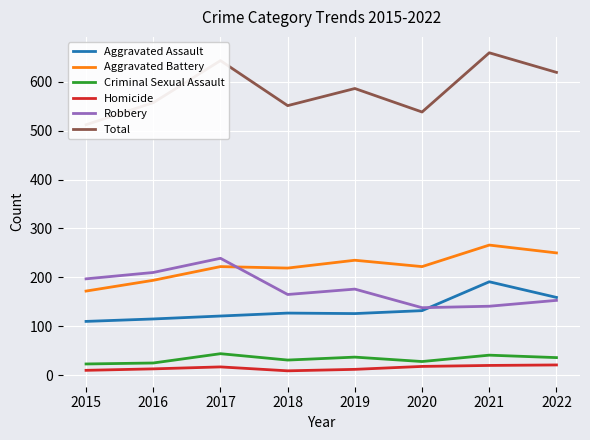

What are all the series names shown in the legend?

Aggravated Assault, Aggravated Battery, Criminal Sexual Assault, Homicide, Robbery, Total